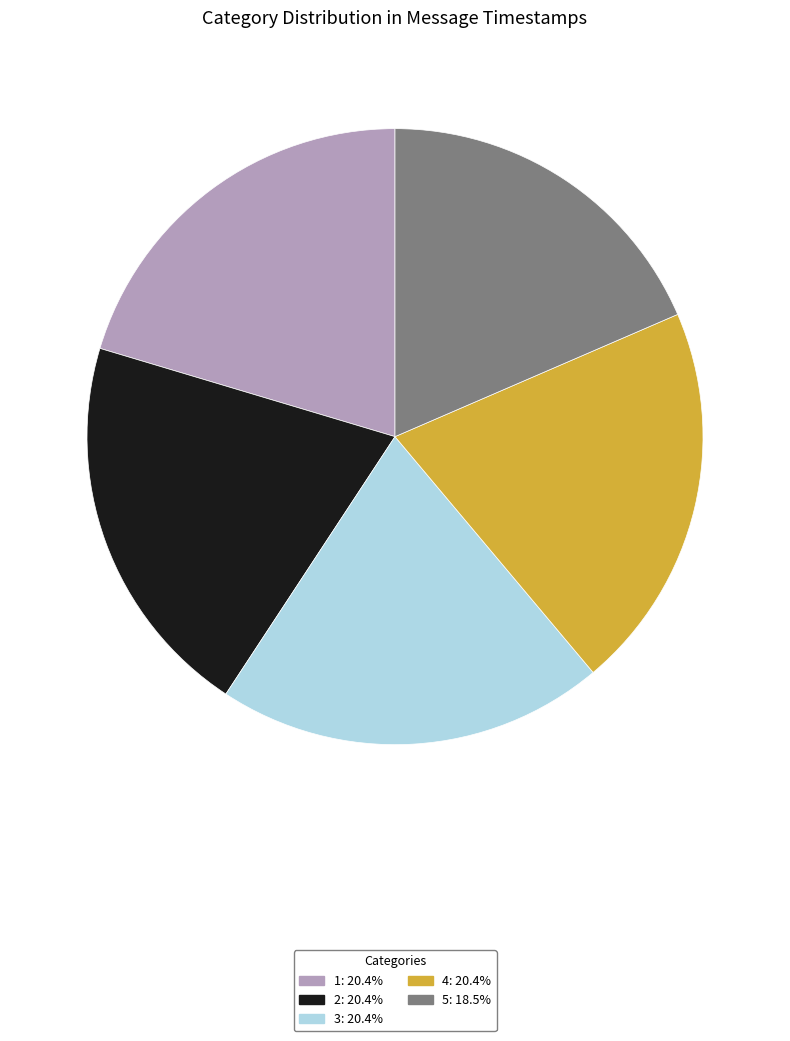

Does 2: 20.4% represent more than half of the total?

No